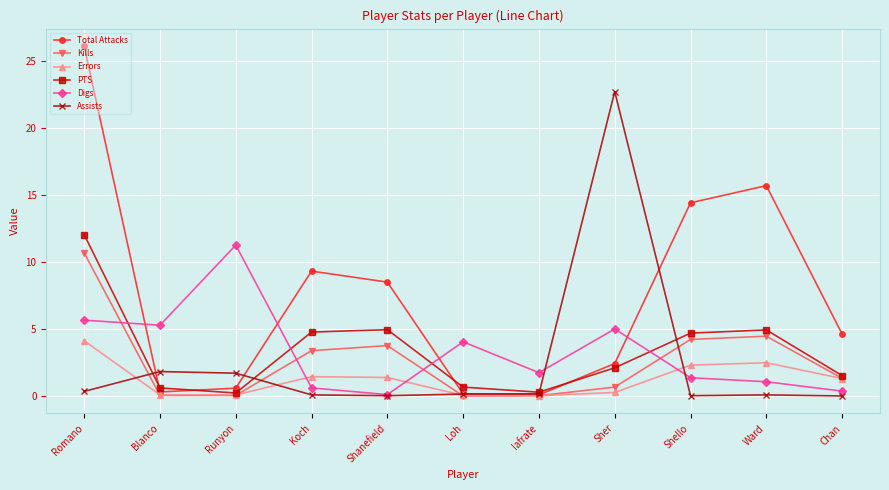

What is the total value across all series at Runyon?

13.9